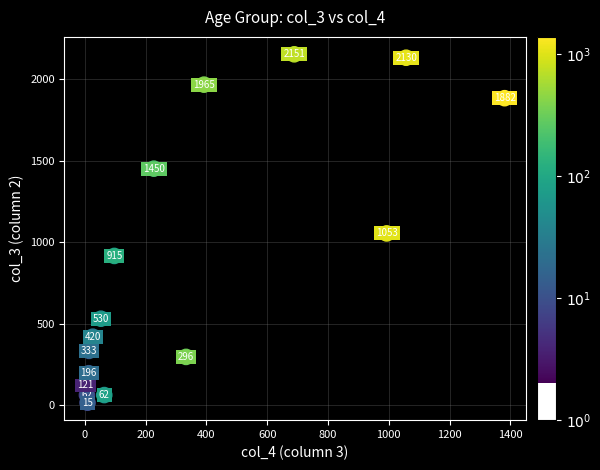

What Y value in the scatter plot is closest to 1083?

1053